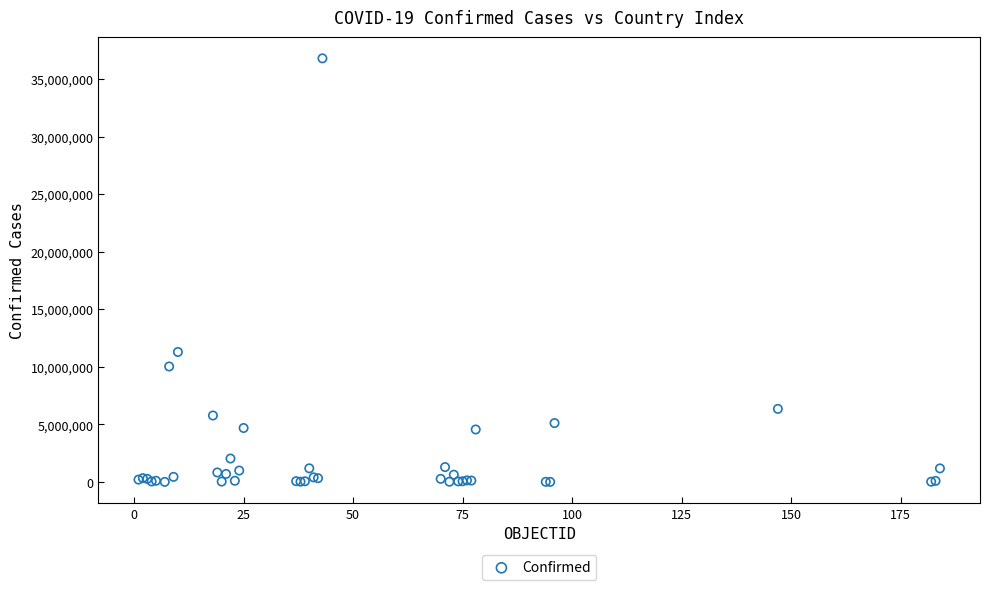

What Y value in the scatter plot is closest to 18407733?

11295446